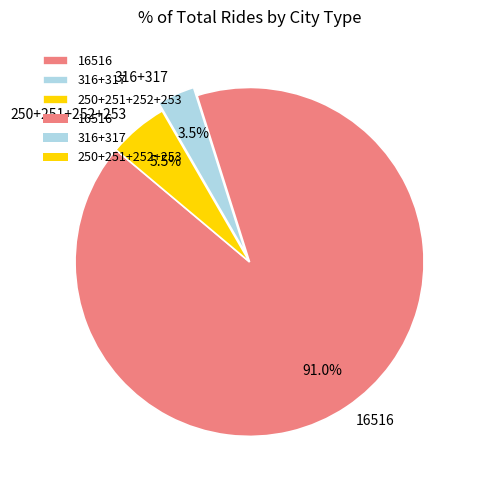

What is the smallest slice in the pie chart?

316+317